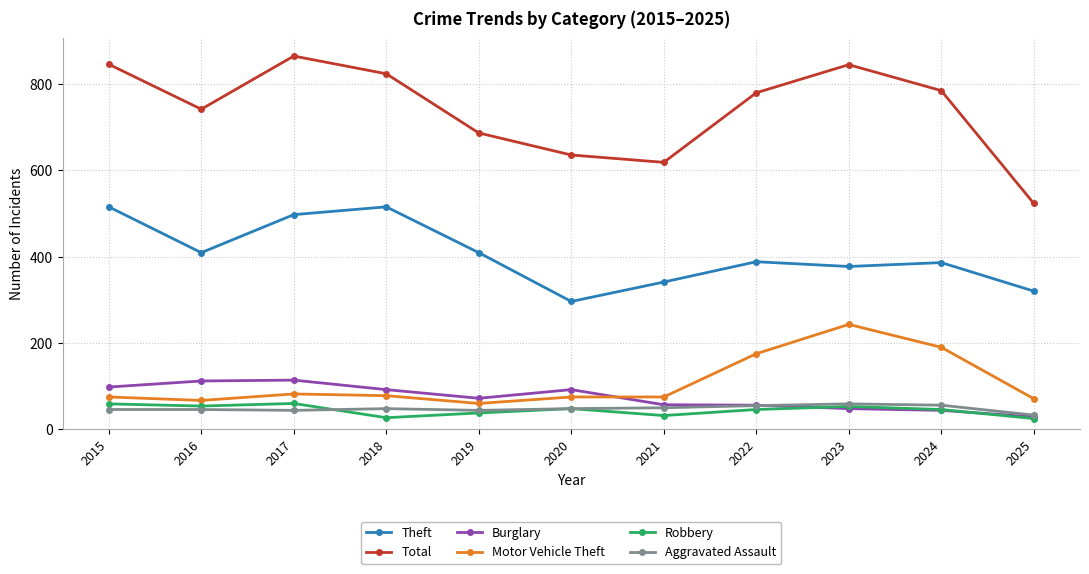

Which category has the highest value in the Motor Vehicle Theft series?

2023